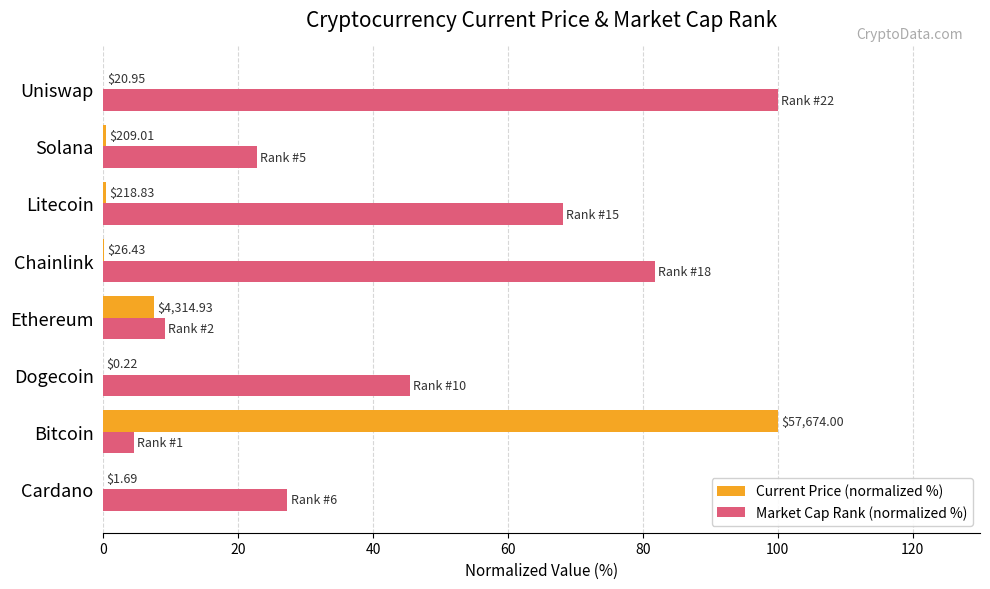

What are all the series names shown in the legend?

Current Price (normalized %), Market Cap Rank (normalized %)